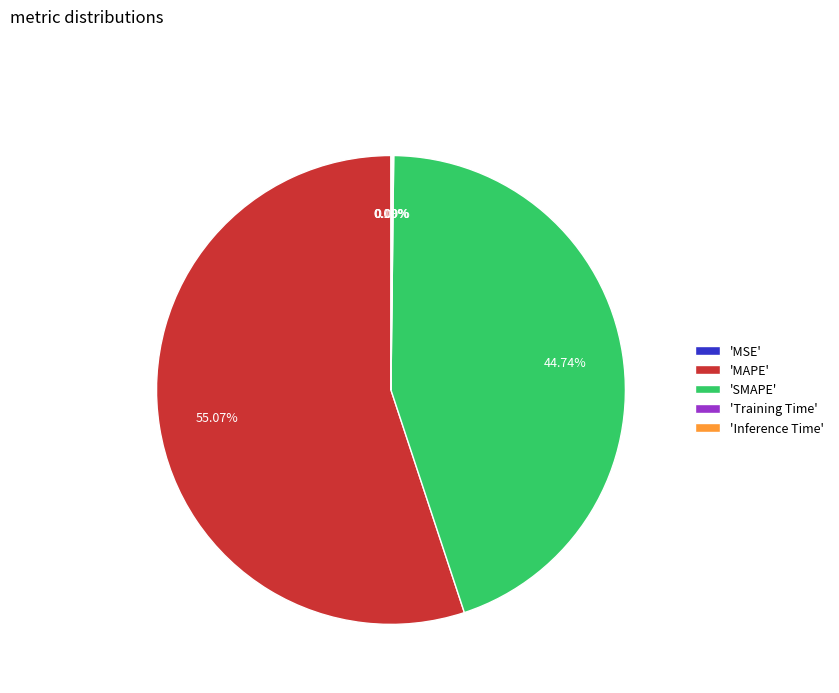

What is the largest slice in the pie chart?

'MAPE'